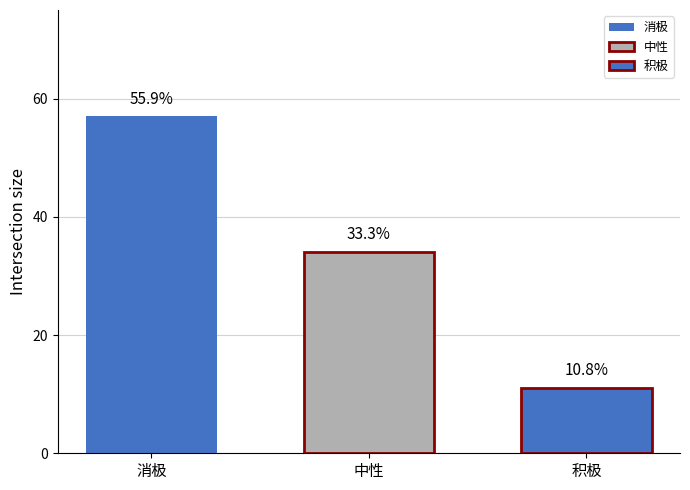

Reading left to right, what are all the values shown in this chart?

57	34	11